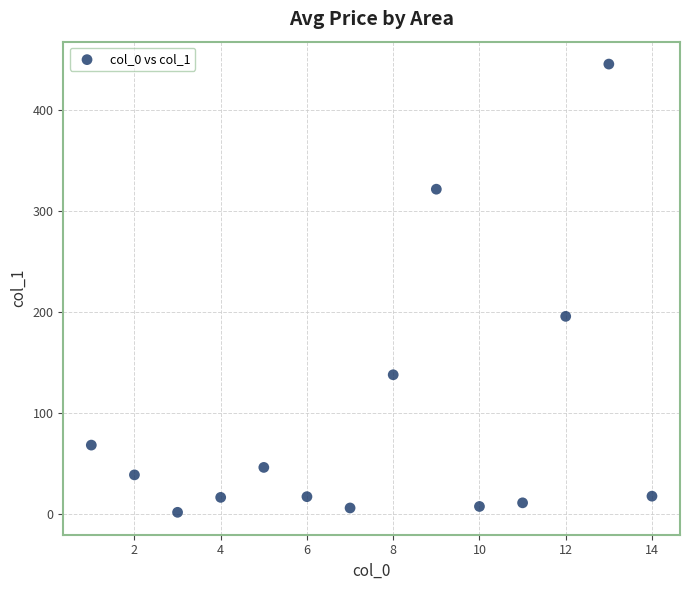

What is the range of Y values (max minus min)?

444.2